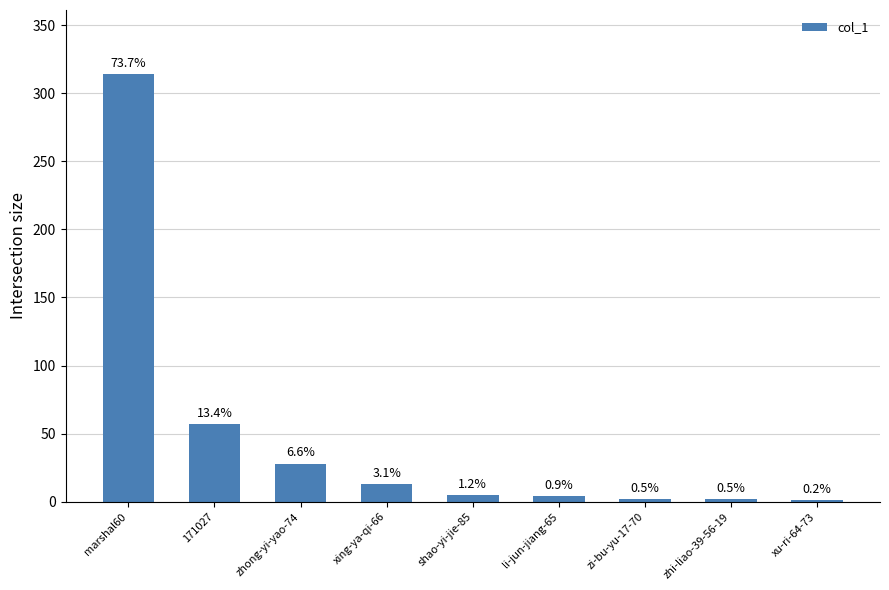

The value at shao-yi-jie-85 is 2. True or false?

False